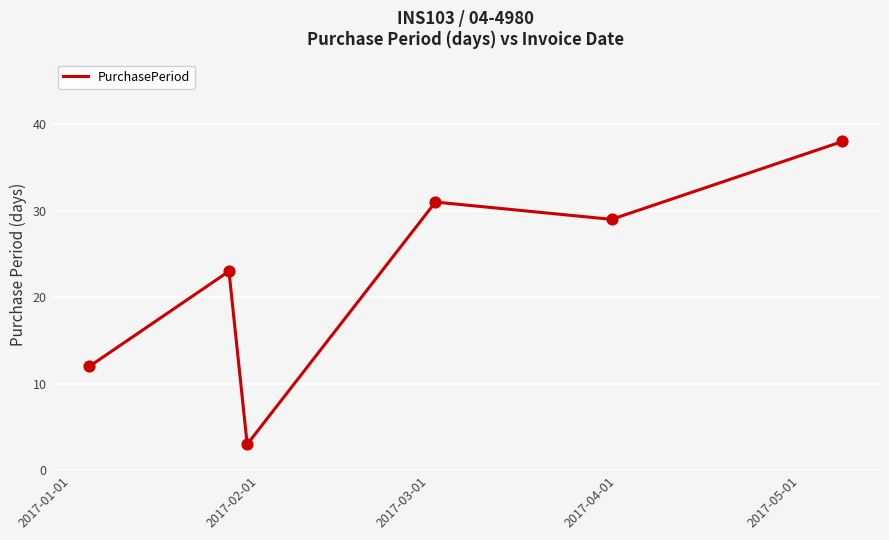

What is the greatest value displayed?

38